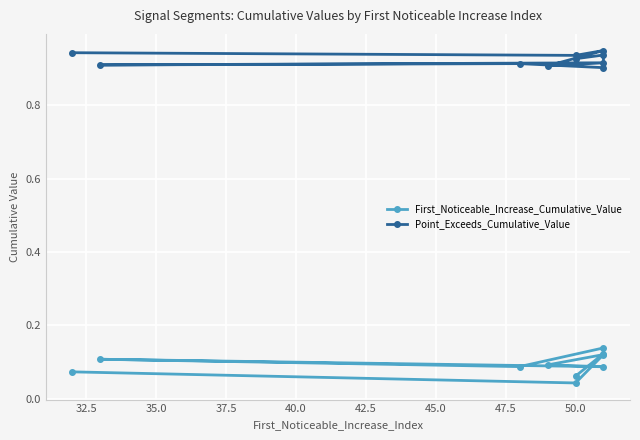

Between 45.0 and 47.5, which series saw the biggest shift?

First_Noticeable_Increase_Cumulative_Value